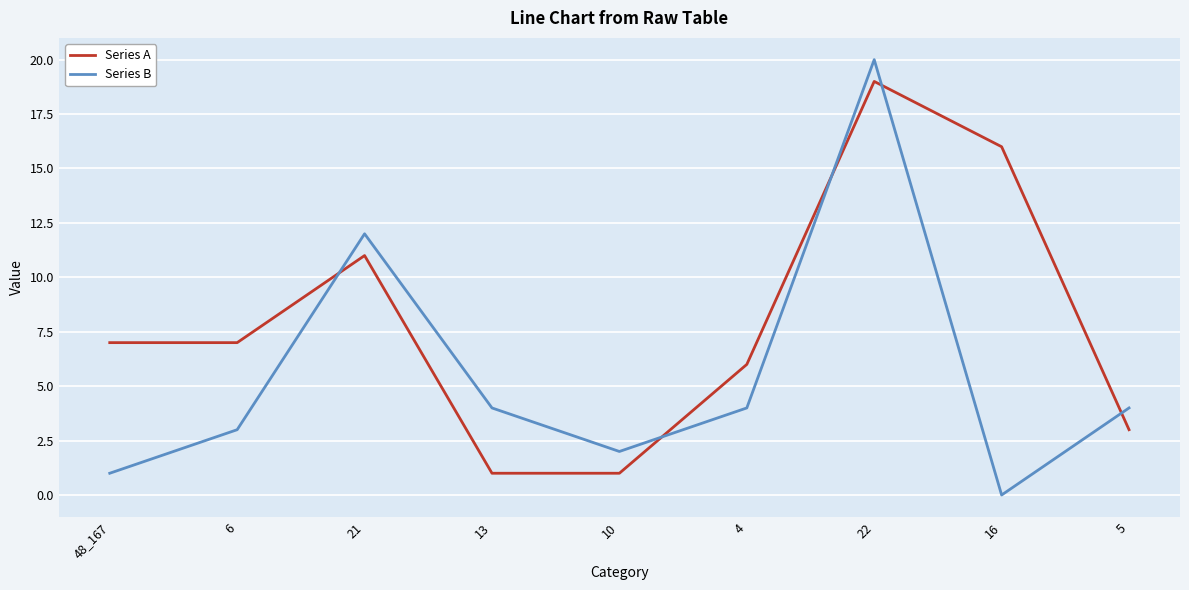

Where is the first local maximum for Series A?

21